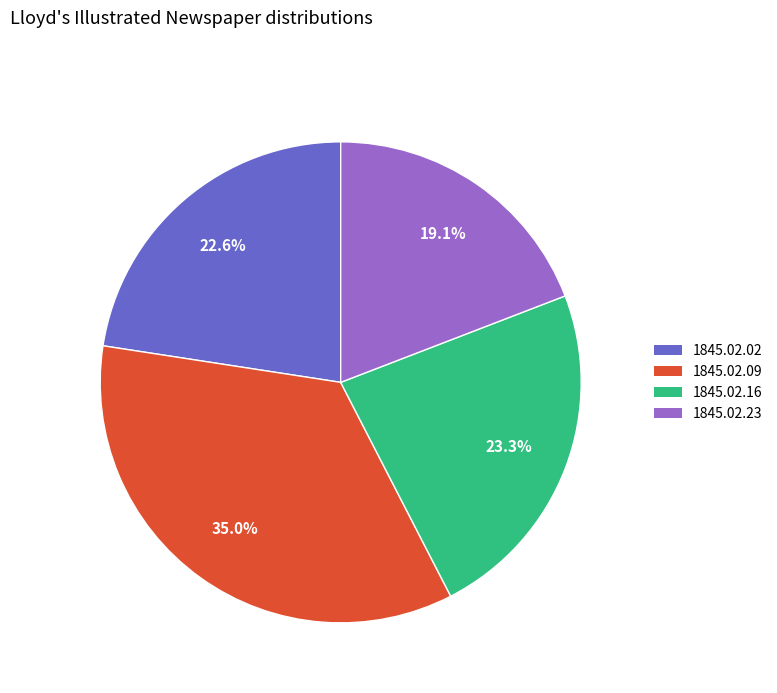

Is the sum of 1845.02.23 and 1845.02.09 greater than half?

Yes